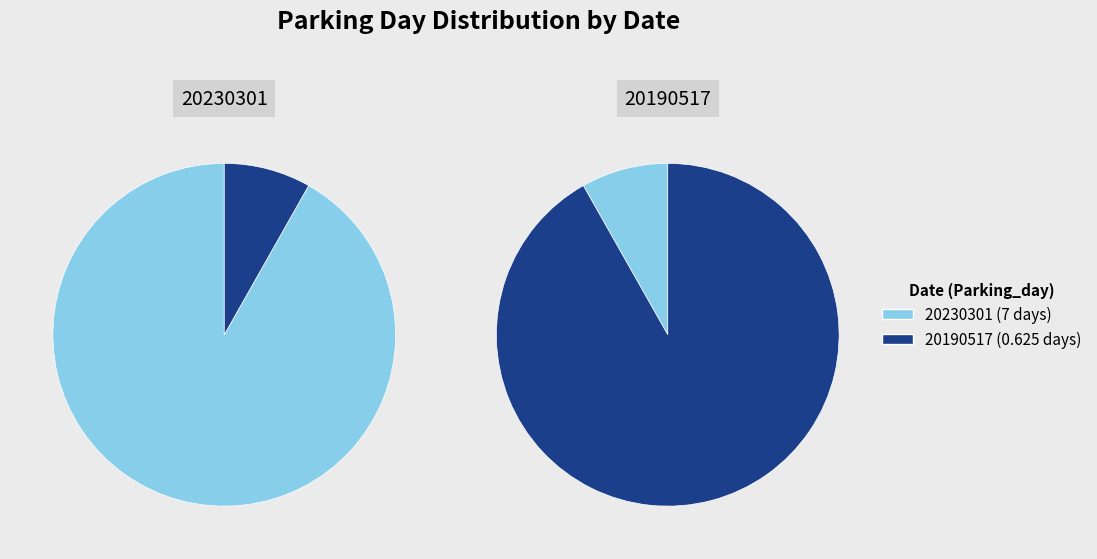

What is the change in value from 20230301 to 20190517?

-6.4